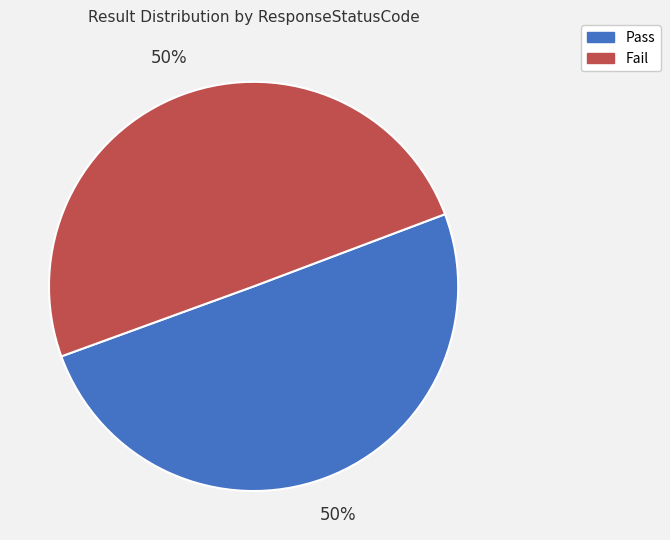

The Pass slice represents 50% of the pie. True or false?

True